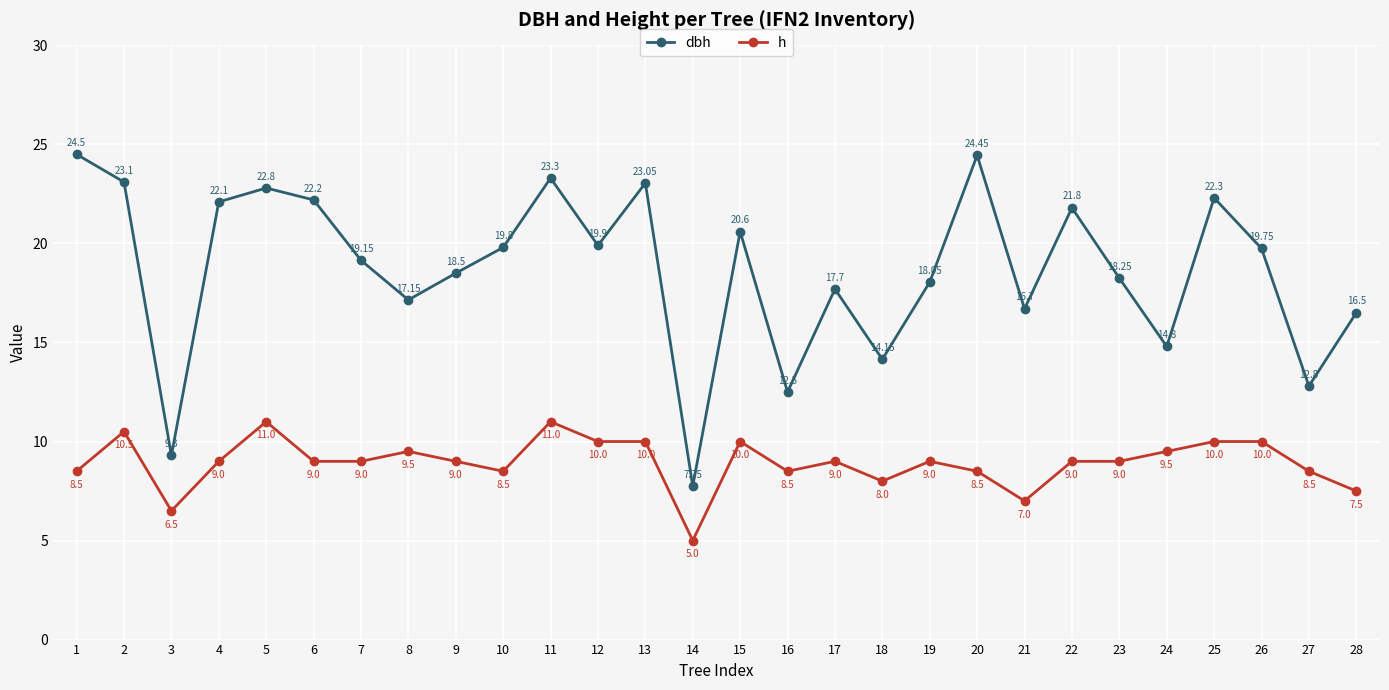

What is the sum of the h values at 13 and 10?

18.5